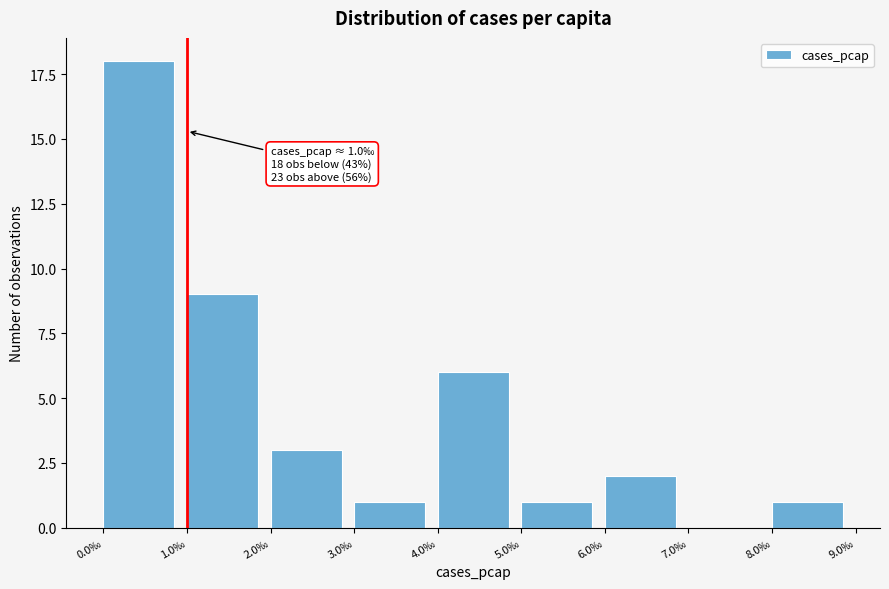

Reading left to right, list all the values displayed in this chart.

0.0‰=18	1.0‰=9	2.0‰=3	3.0‰=1	4.0‰=6	5.0‰=1	6.0‰=2	7.0‰=0	8.0‰=1